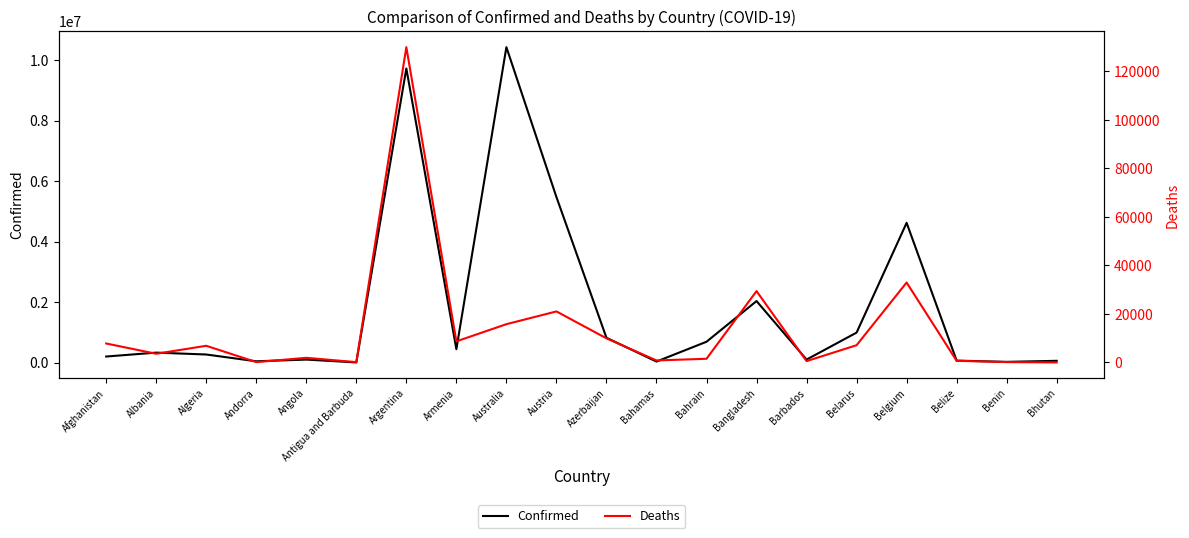

At which label does Confirmed first exceed 333058?

Argentina